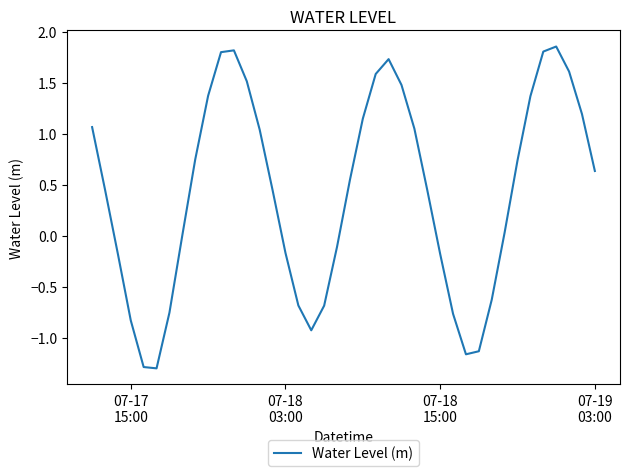

What is the minimum value shown in the chart?

-1.3